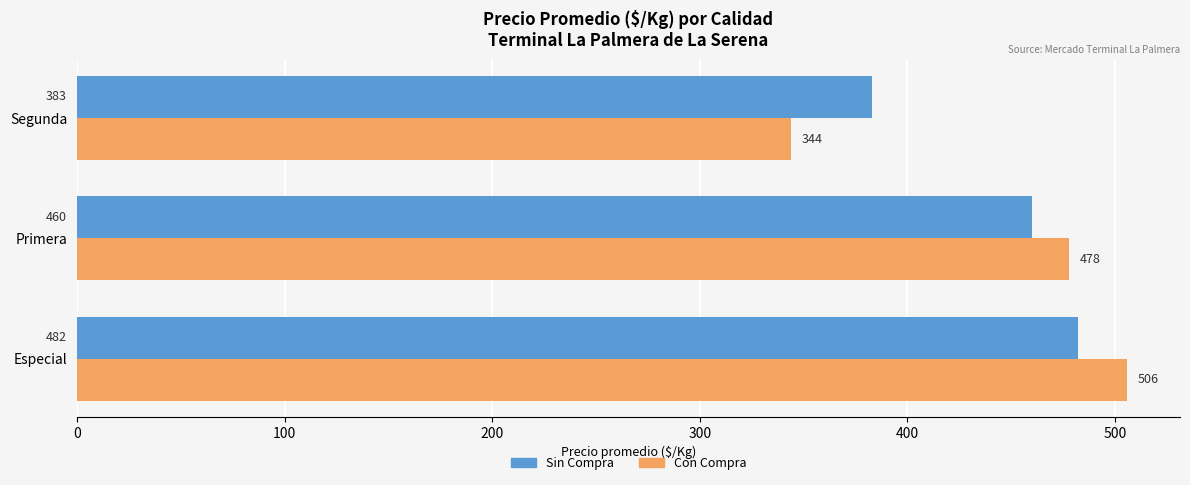

What is the spread (max minus min) of values at Primera?

18